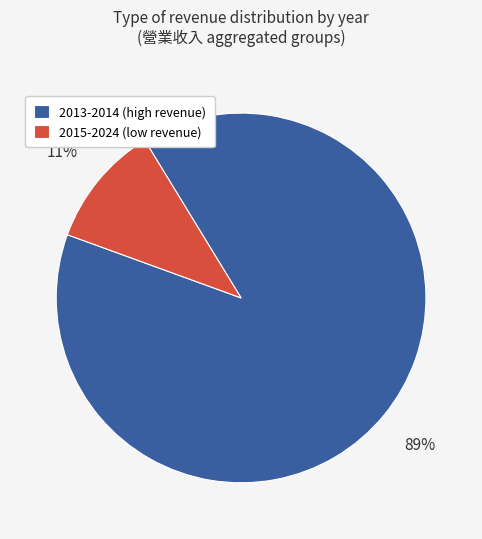

To the nearest percent, what is the average slice percentage?

50%